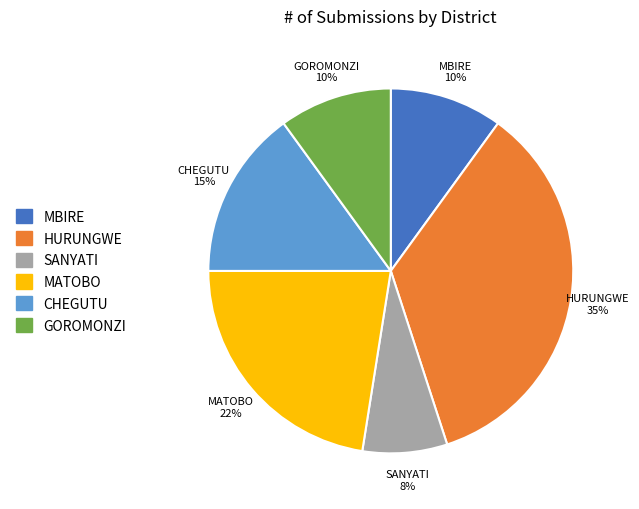

How many slices are in this pie chart?

6